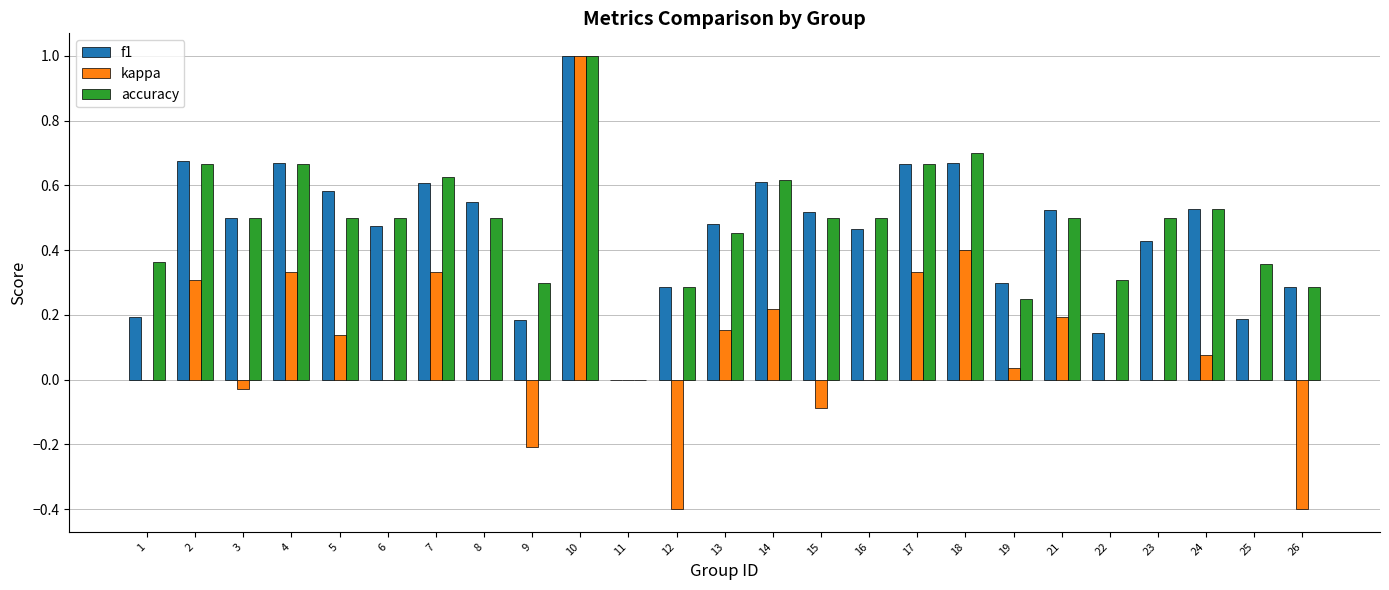

How many distinct data groups are displayed?

3